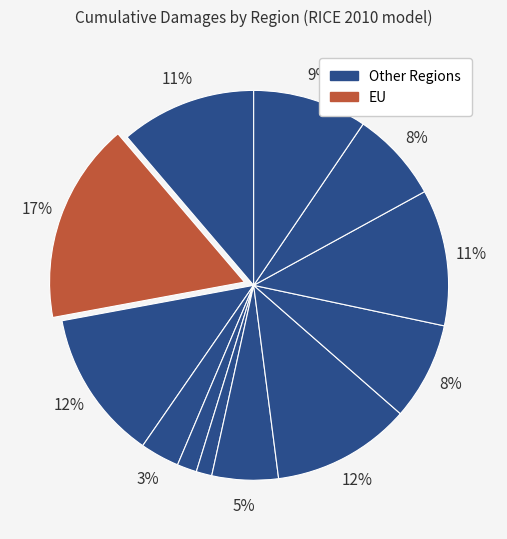

How many slices are in this pie chart?

12